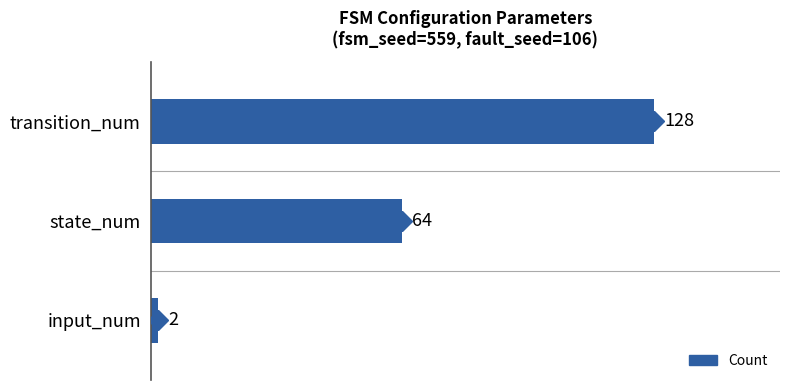

Rank the categories by value from highest to lowest.

transition_num, state_num, input_num